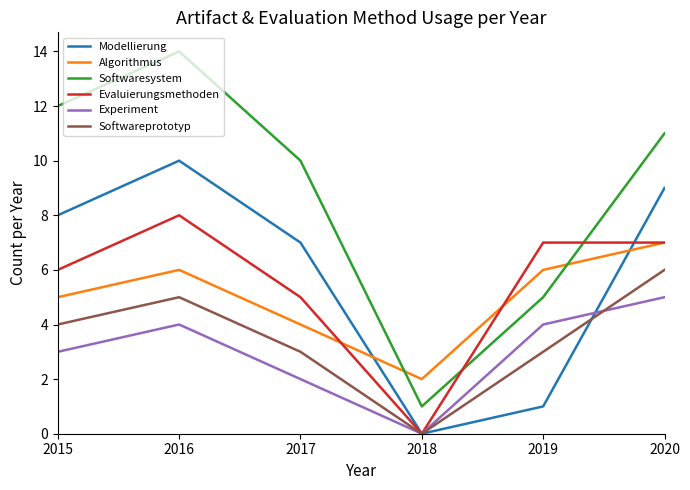

How many lines are shown in the chart?

6